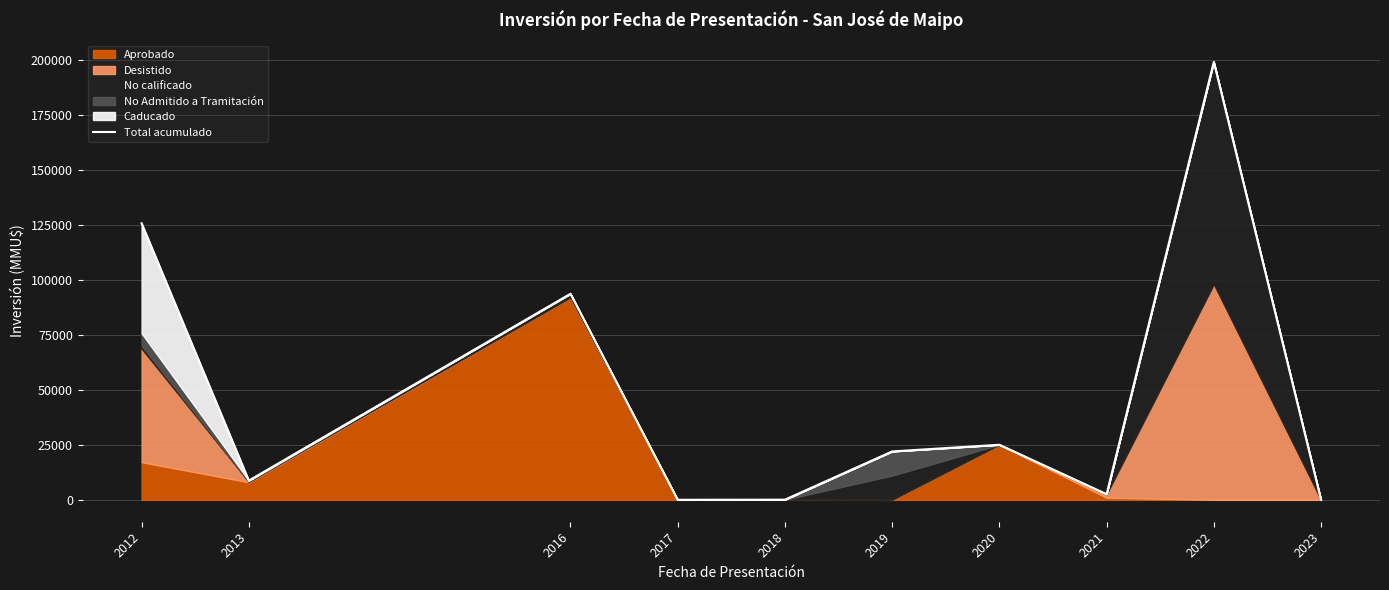

Reading right to left, transcribe all the data shown in this chart.

2023=30	2022=199030	2021=2577	2020=25030	2019=22000	2018=75	2017=23	2016=93648	2013=8750	2012=125695